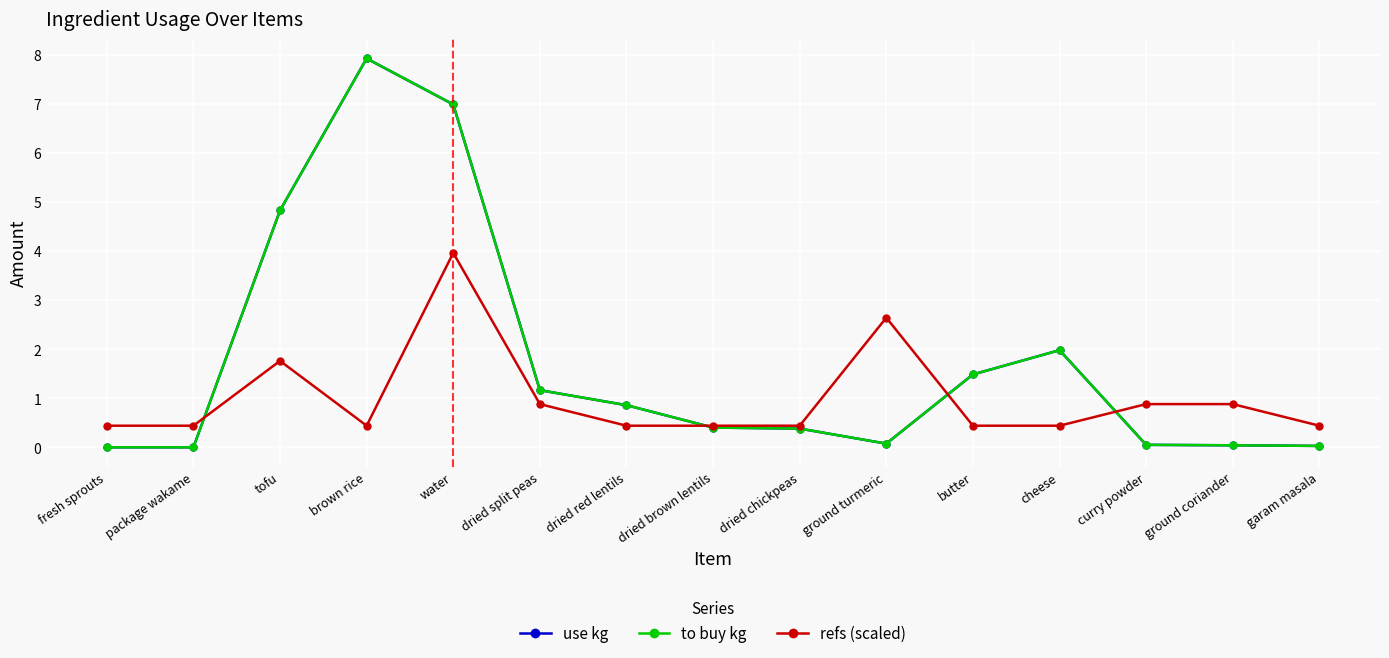

Is this an area chart (filled region under the line)?

No